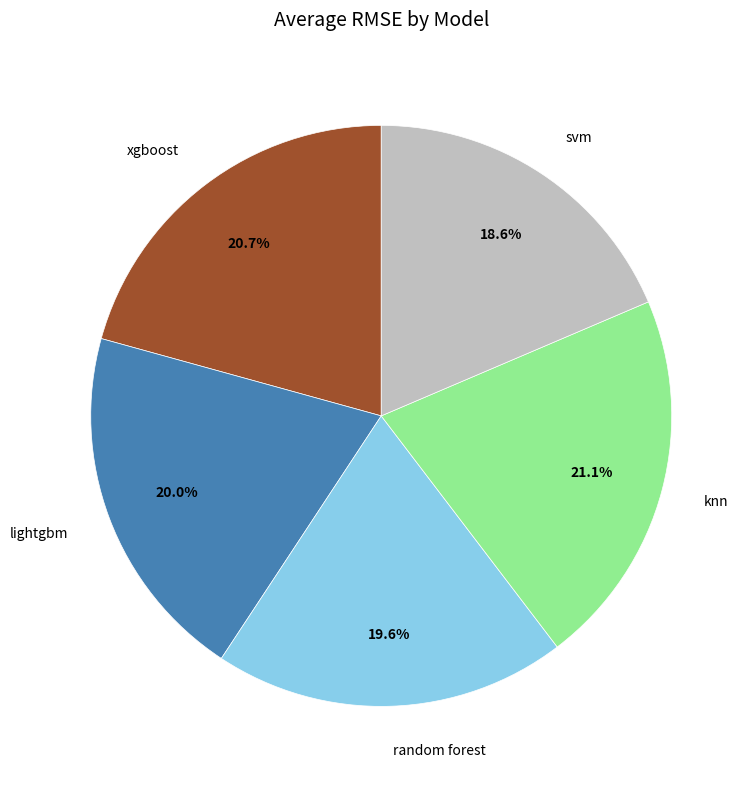

How many slices are in this pie chart?

5